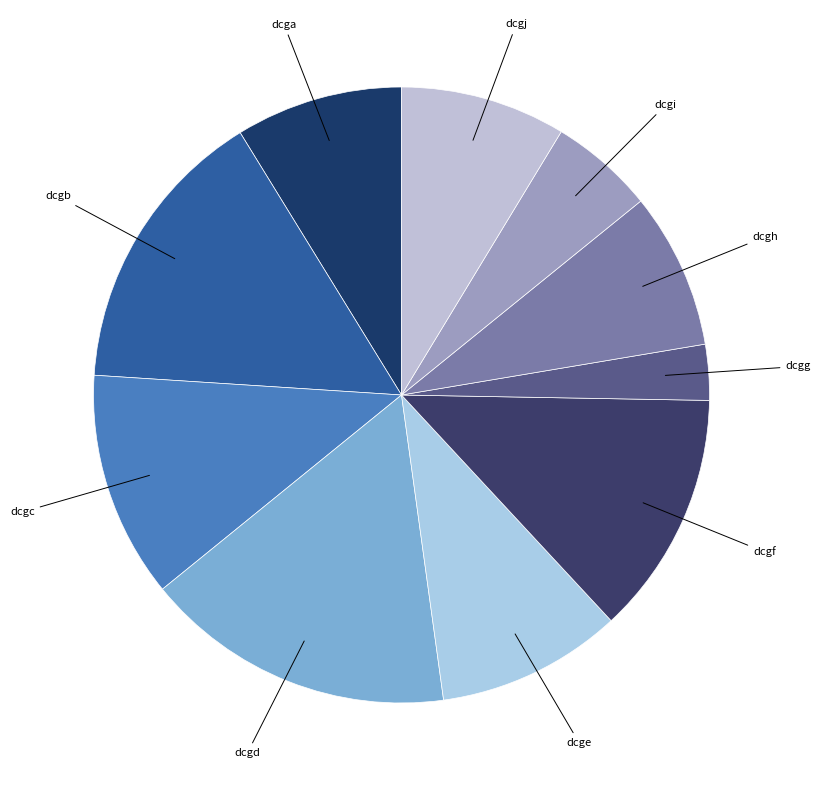

The dcgh slice represents 1% of the pie. True or false?

False